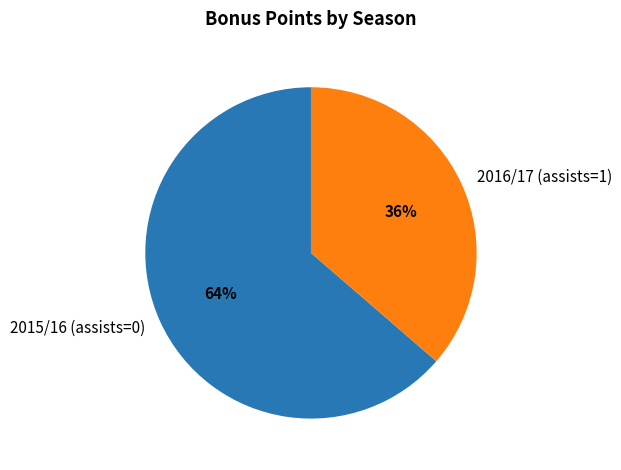

To the nearest percent, what is the average slice percentage?

50%